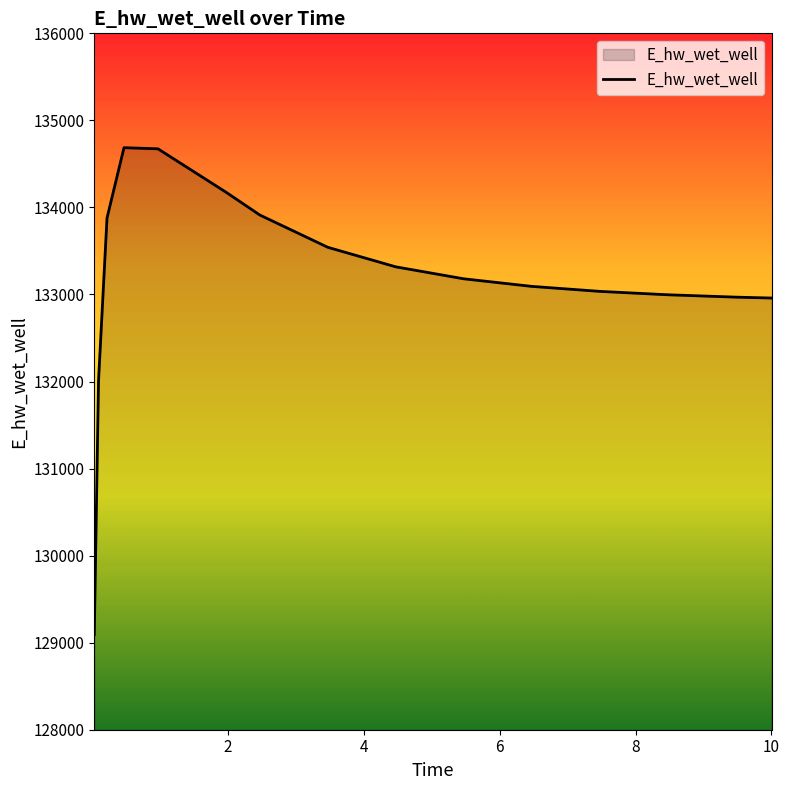

What is the average value?

133168.3